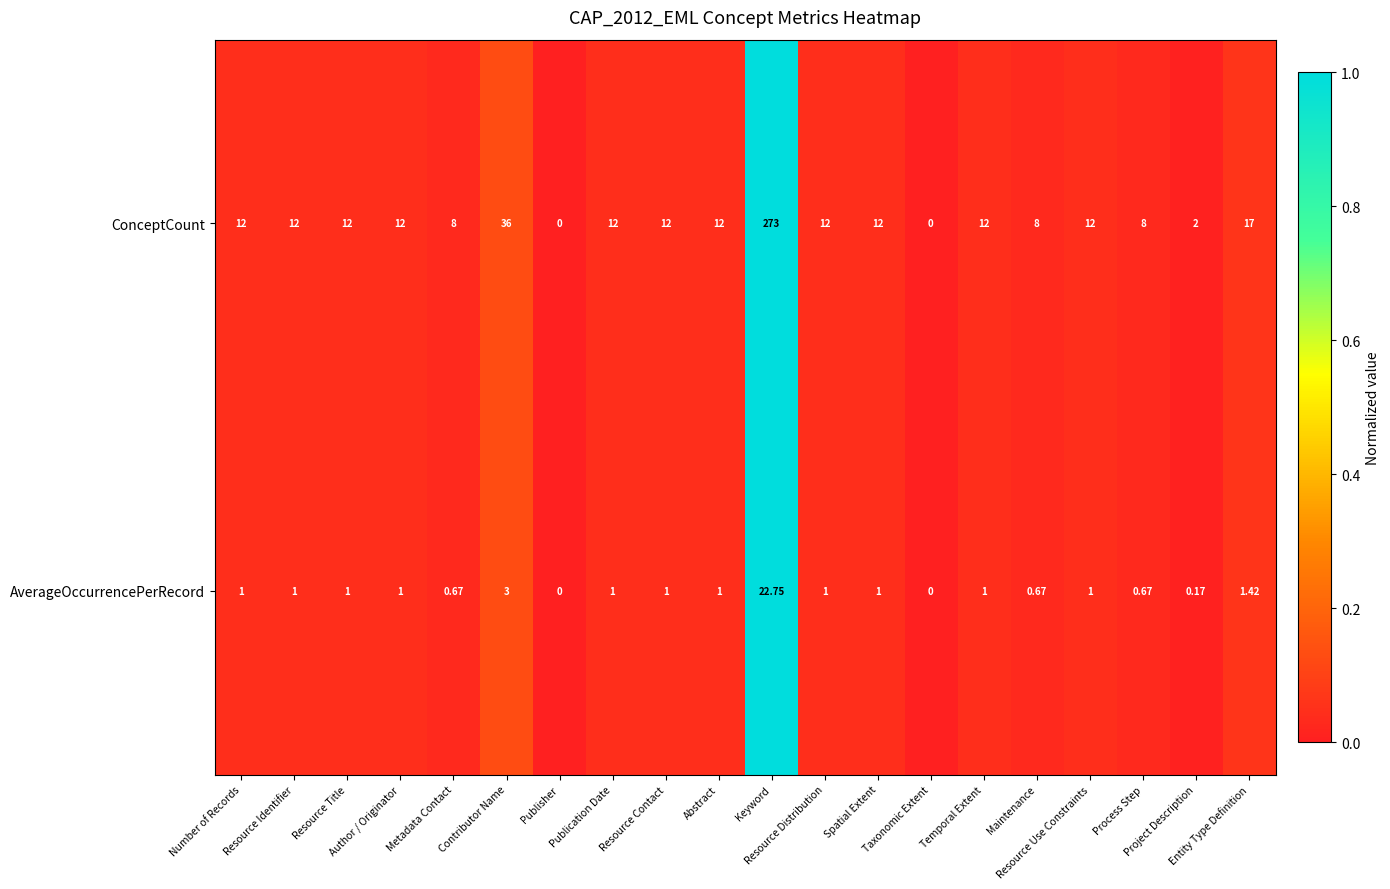

Rank the series at Keyword from lowest to highest value.

AverageOccurrencePerRecord, ConceptCount